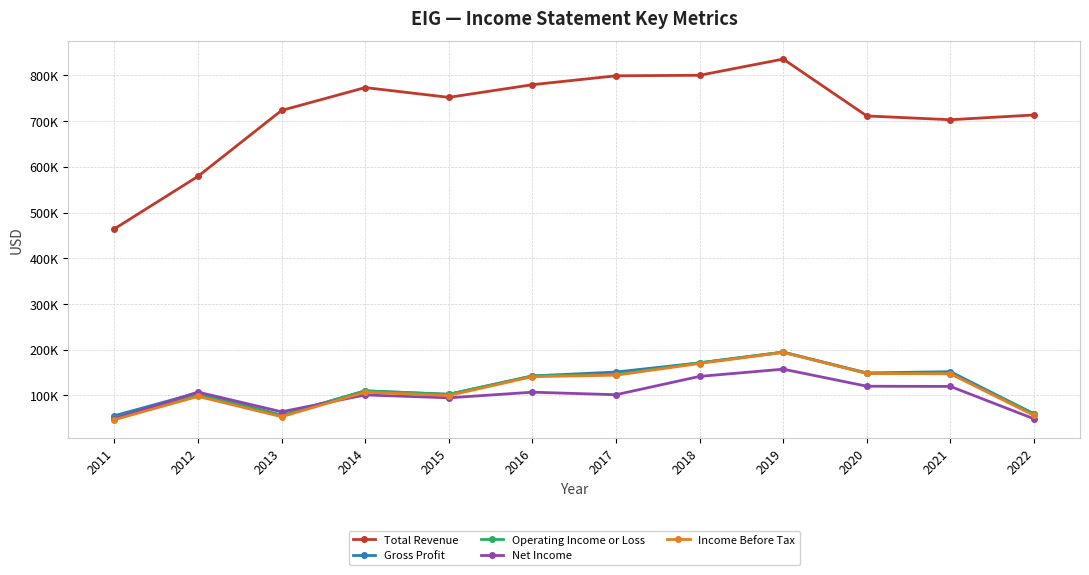

Is this an area chart (filled region under the line)?

No